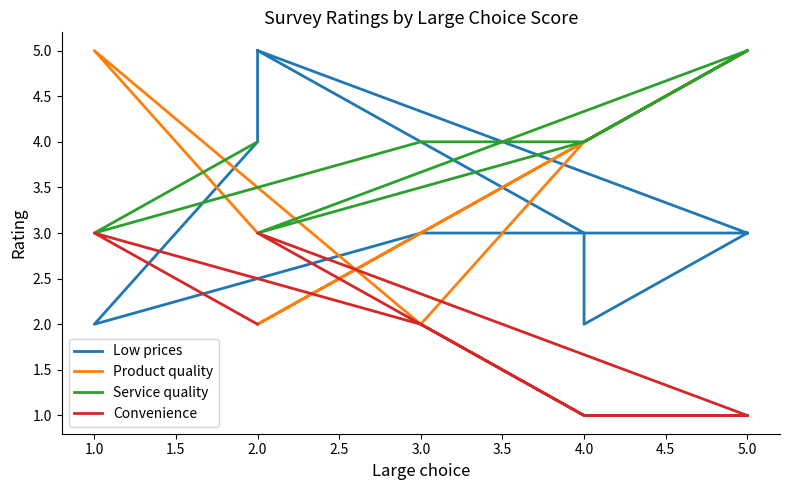

What is the sum of the Service quality values at 5.0 and 2.0?

9